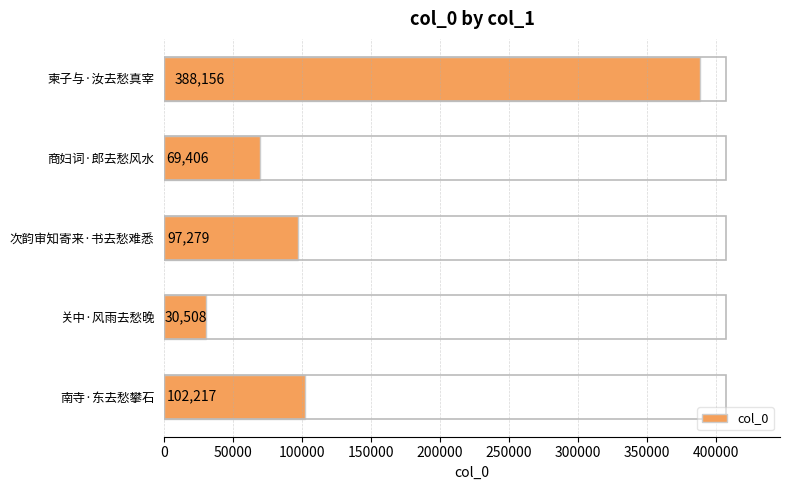

What is the average value?

137513